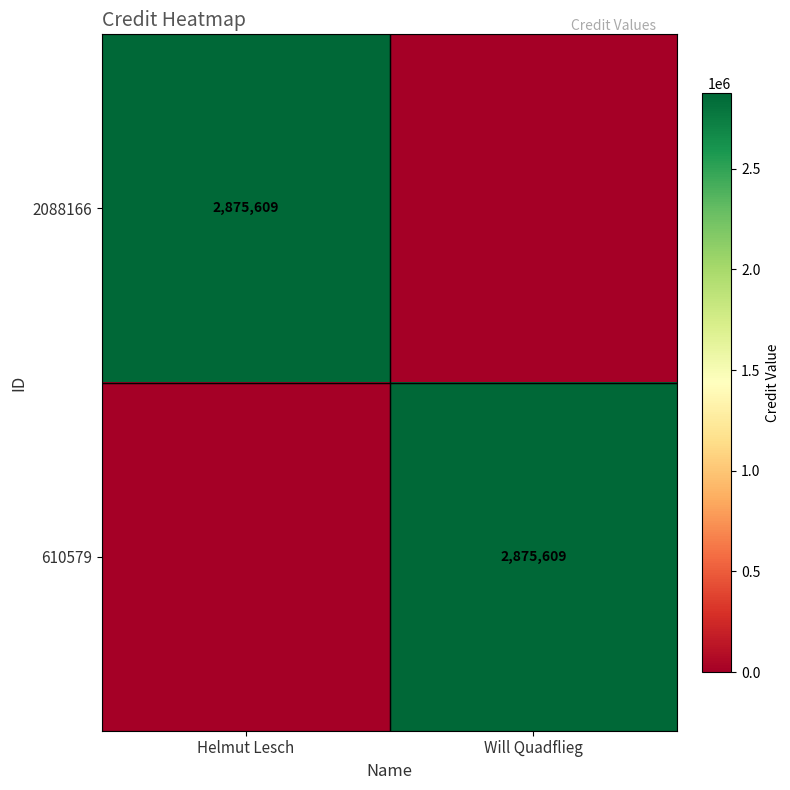

At which category is the sum across all series the highest?

Helmut Lesch